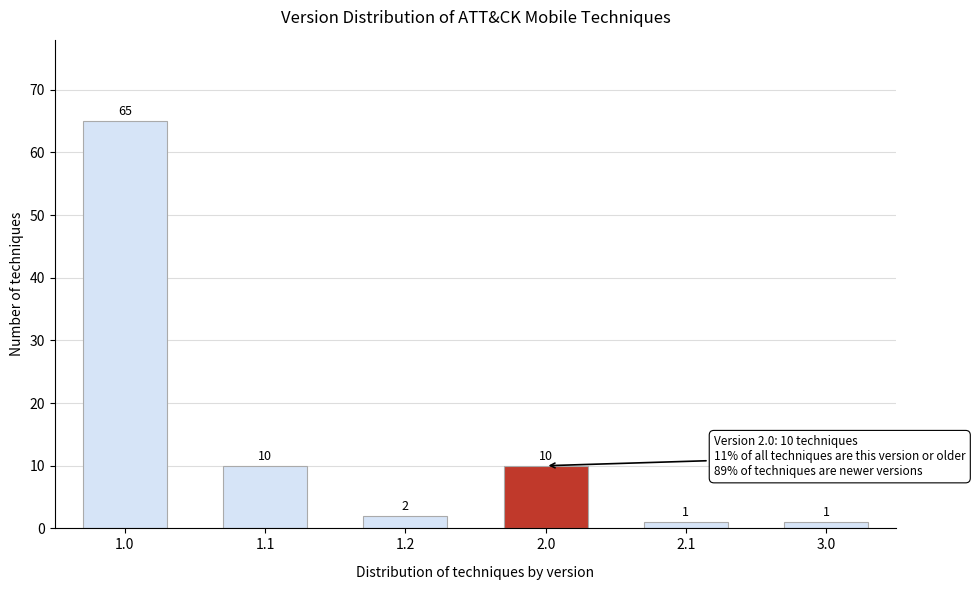

Reading left to right, list all the values displayed in this chart.

65	10	2	10	1	1